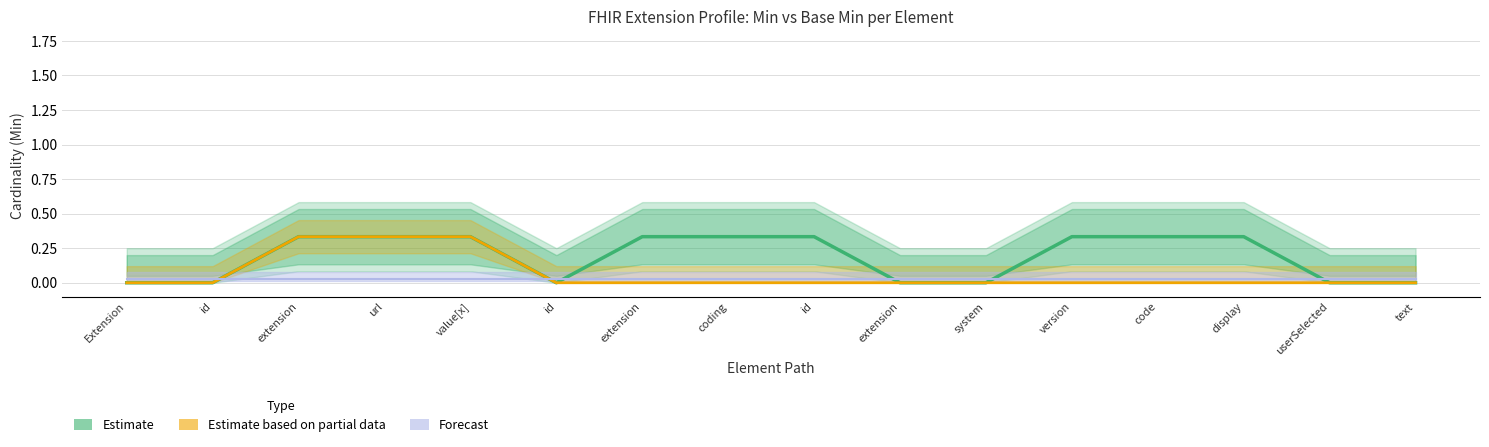

Rank the categories by Forecast value from lowest to highest.

Extension, id, extension, url, value[x], id, extension, coding, id, extension, system, version, code, display, userSelected, text